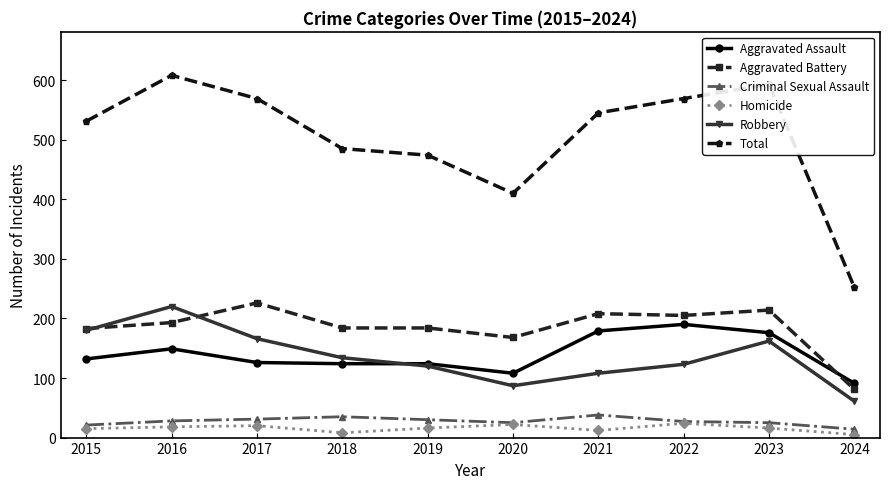

What is the value of the Aggravated Battery point at the 1st from the left?

183